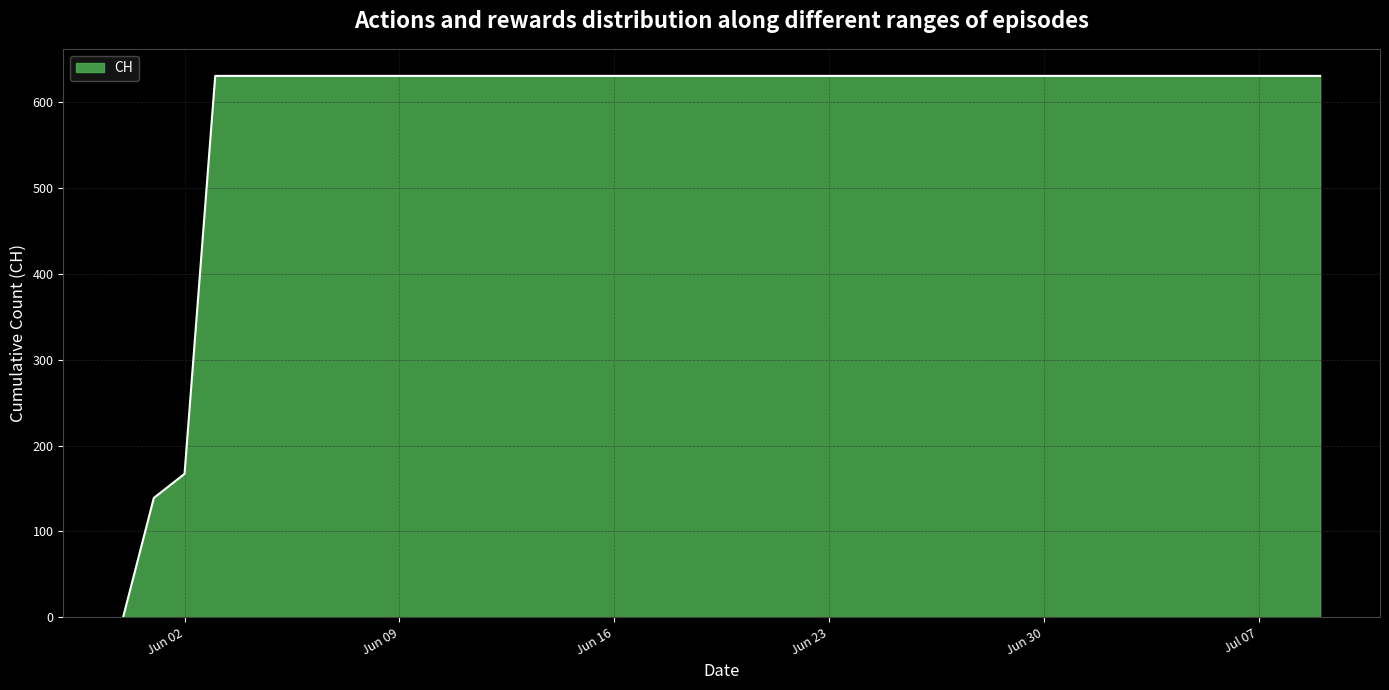

What is the greatest value displayed?

631